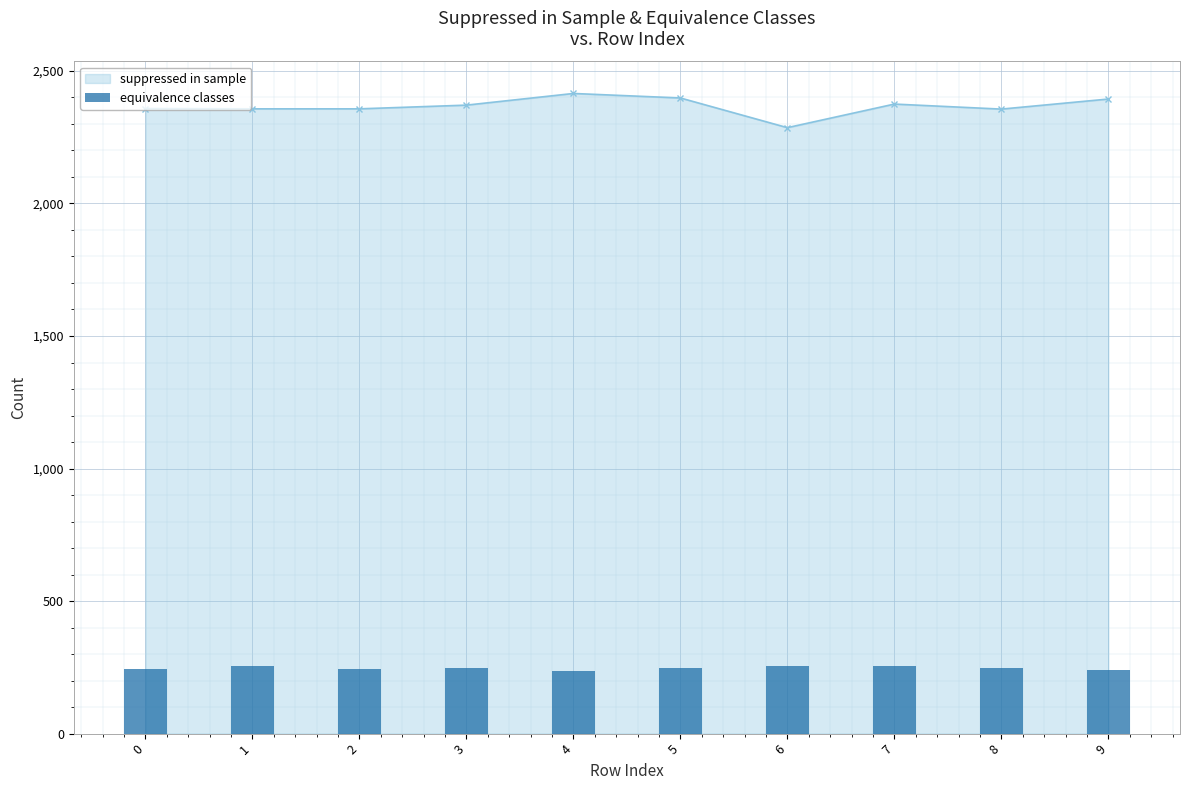

Where does the data first go above 248?

1